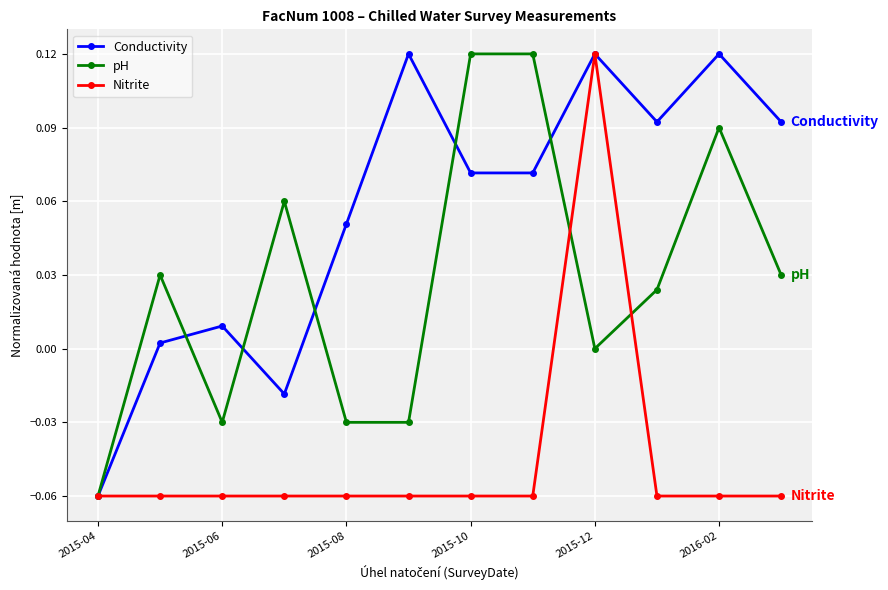

True or false: pH has more than 1 interior local peaks.

True